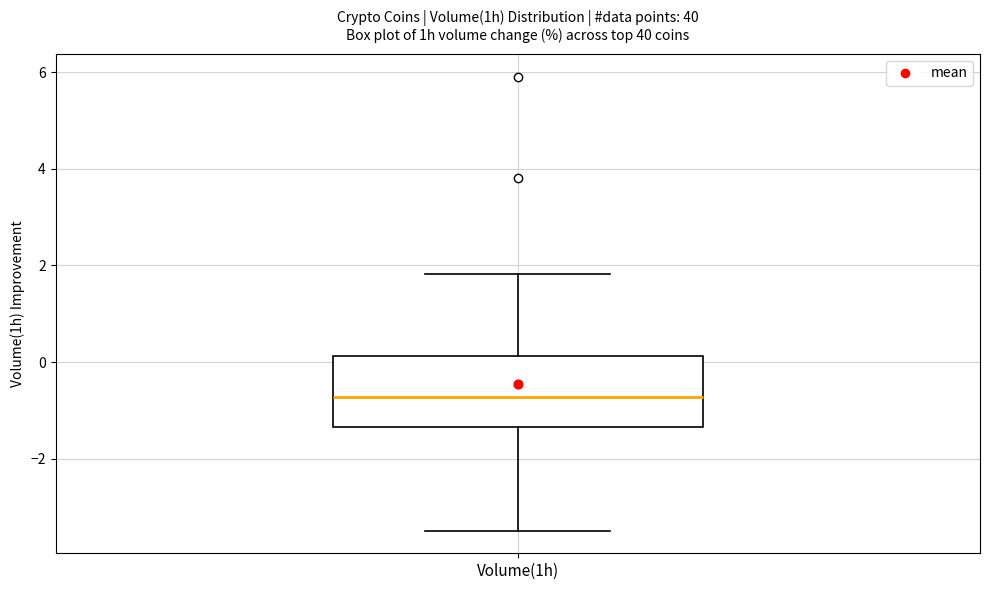

Where does the lower whisker of the box for Volume(1h) end on the y-axis? The values are not printed on the chart, so give them approximately, as read against the axis.

-3.4